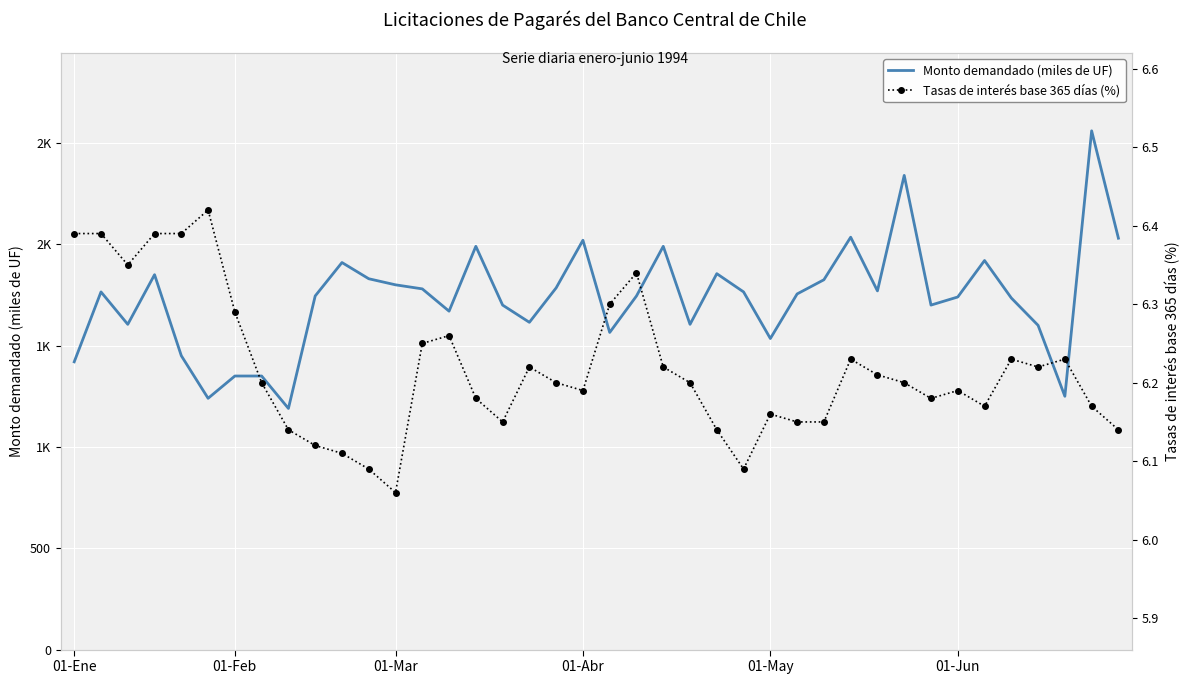

How many Tasas de interés base 365 días (%) values are between 6 and 7?

40